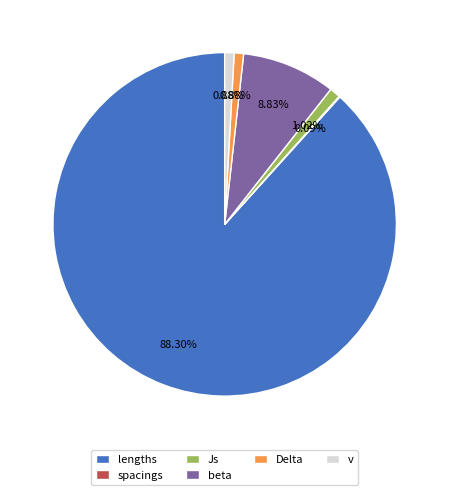

What percentage is the Js slice, to the nearest percent?

1%